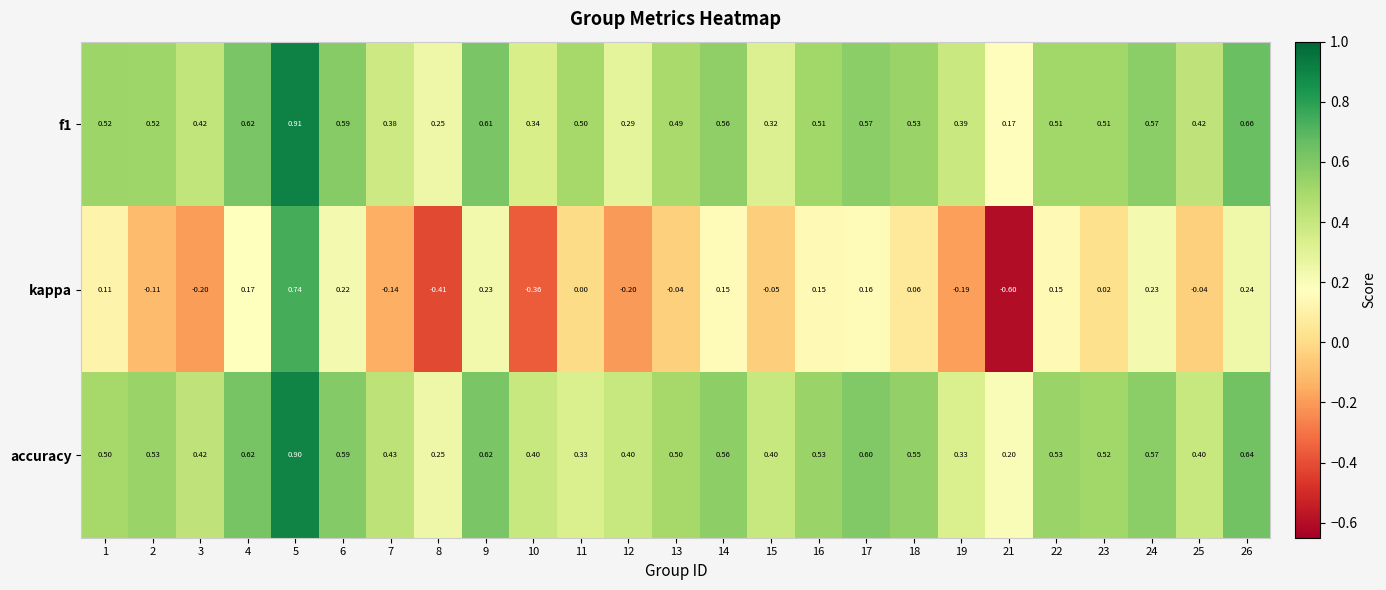

Which series has the widest spread of values?

kappa